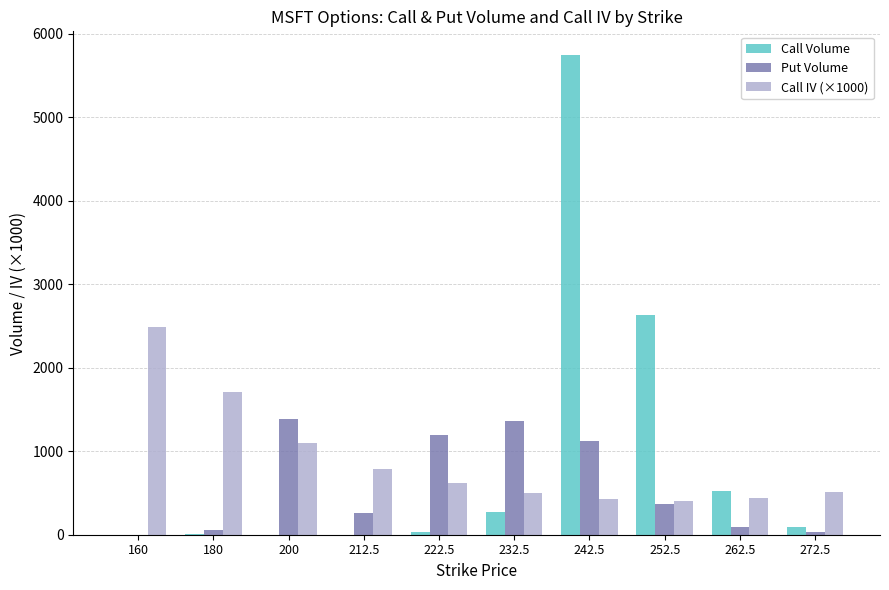

Which series changed the most between 180 and 252.5?

Call Volume